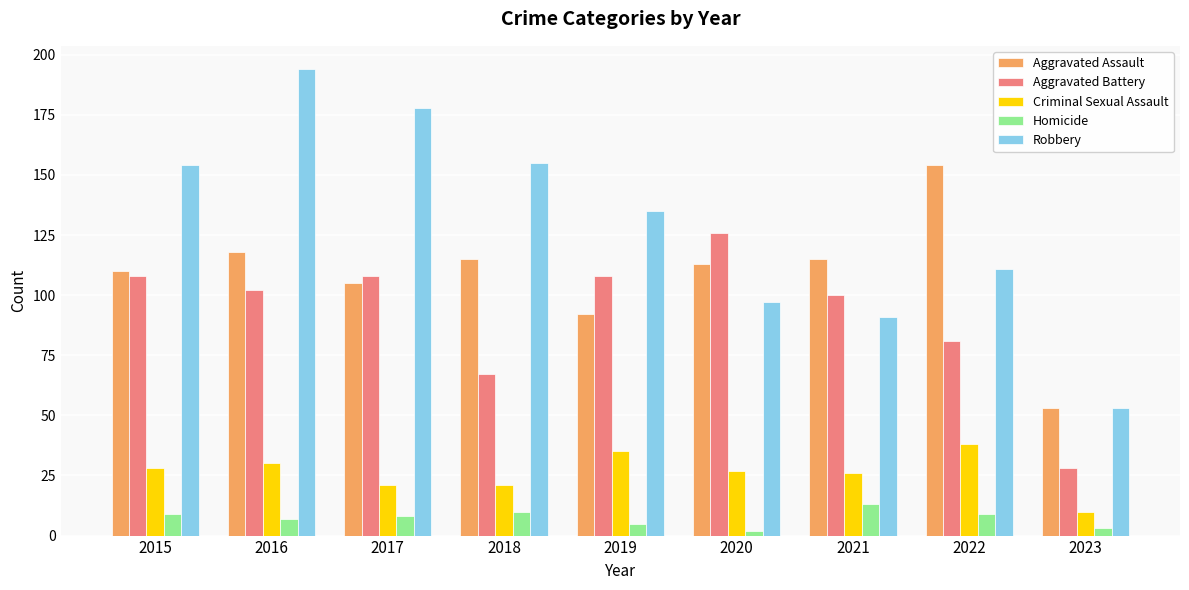

What is the approximate value of Robbery at 2017?

178